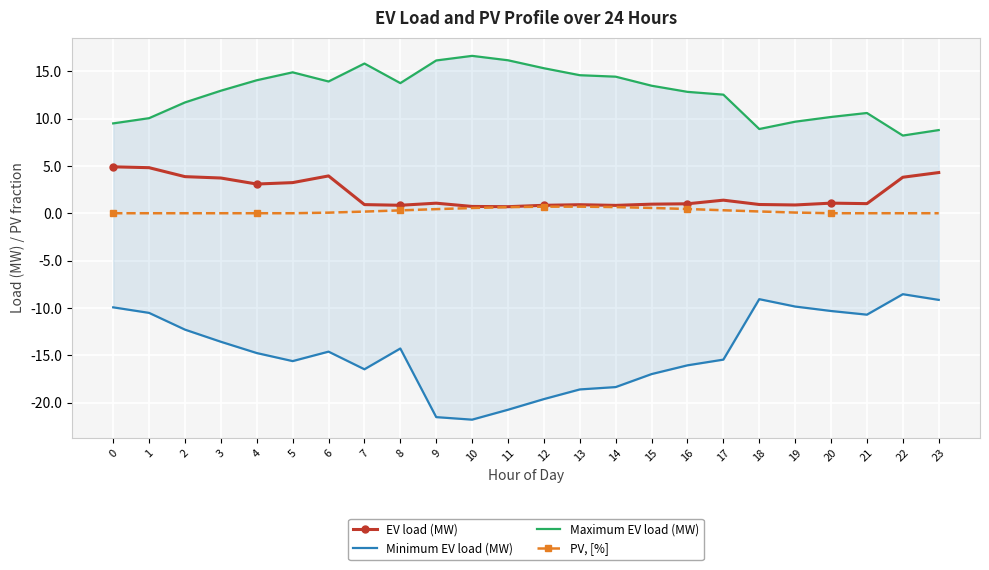

Is it true that Maximum EV load (MW) equals 24.1 at 13?

False